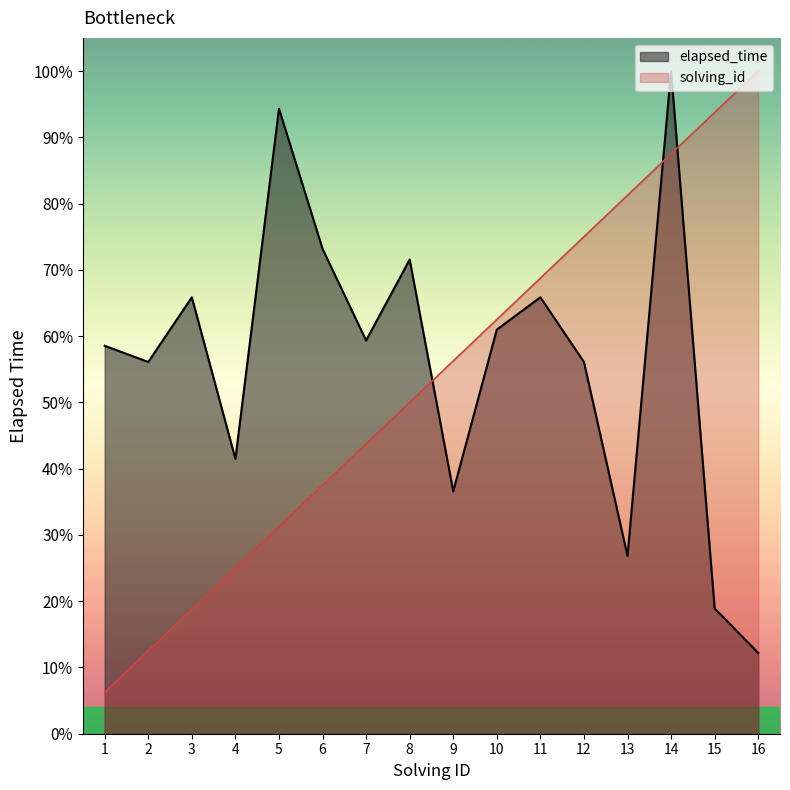

List the series in order of their peak value, highest first.

solving_id, elapsed_time